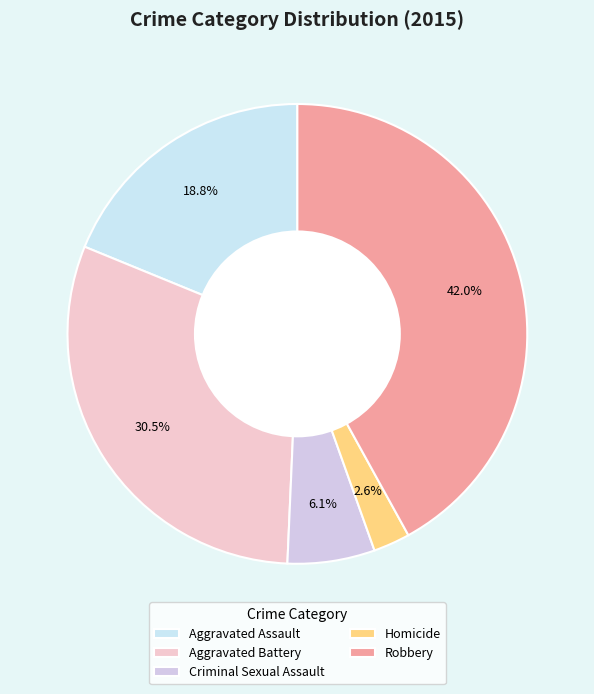

What percentage is NOT represented by Aggravated Battery?

69.5%